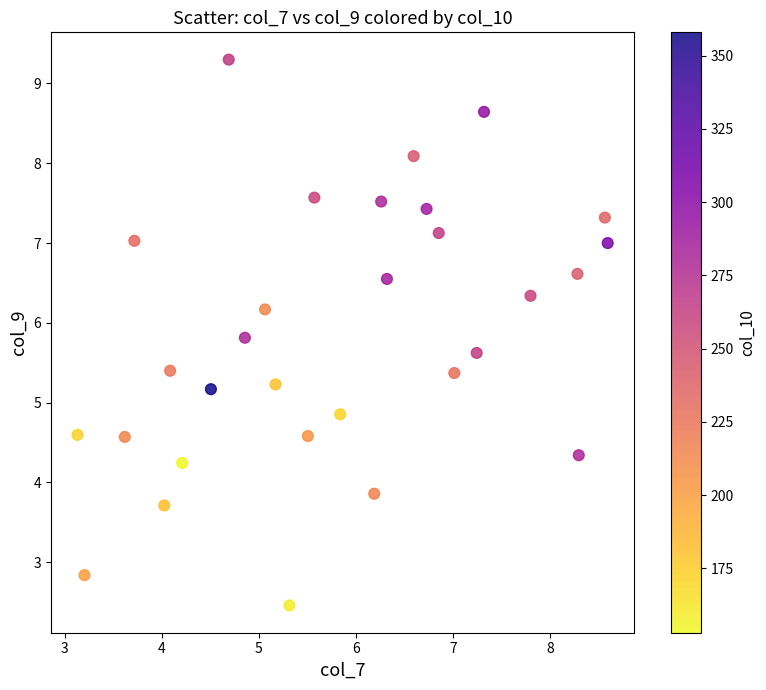

What is the range of X values (max minus min)?

5.5